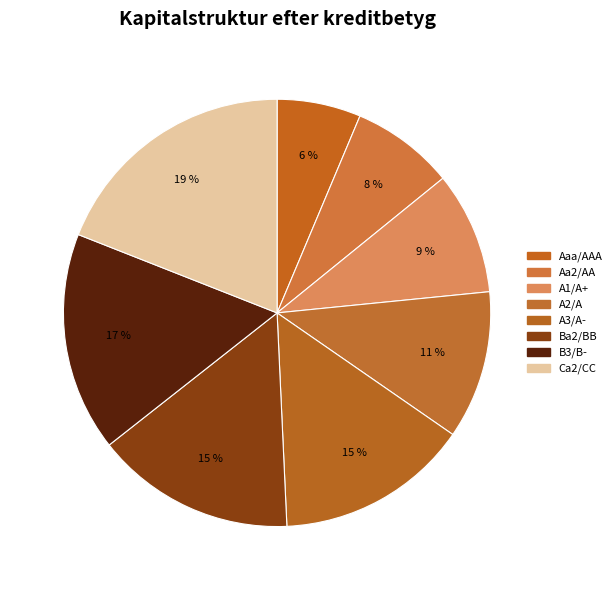

Combined, do Aa2/AA and Ba2/BB account for over 50%?

No